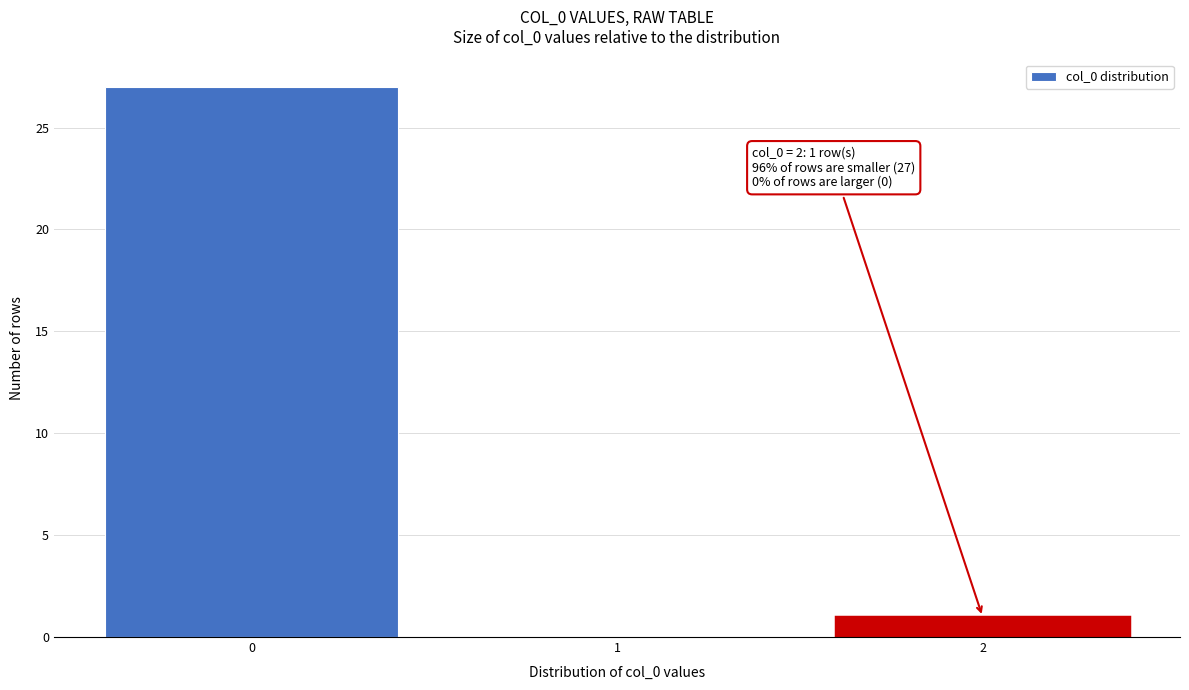

Reading right to left, transcribe all the data shown in this chart.

2=1	1=0	0=27